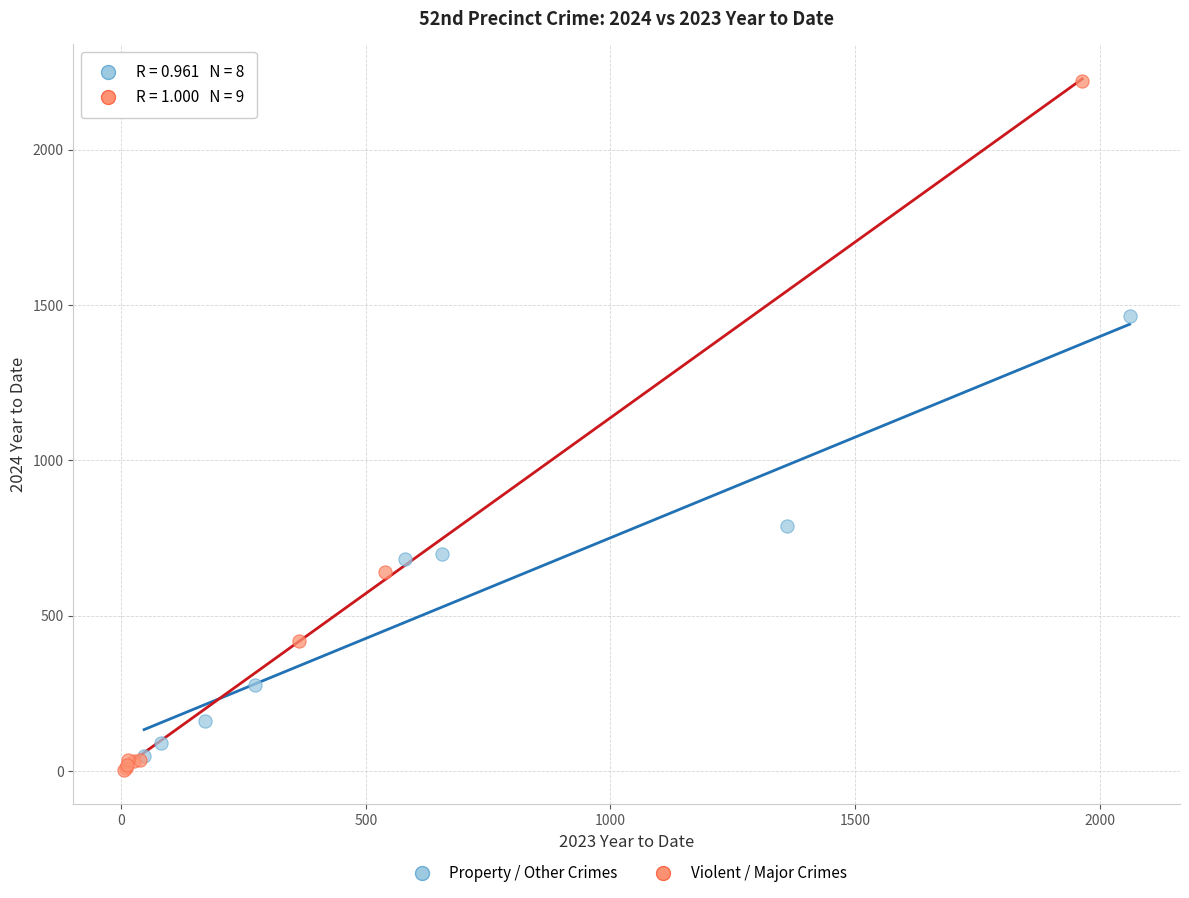

Which series reaches the maximum Y coordinate?

Violent / Major Crimes